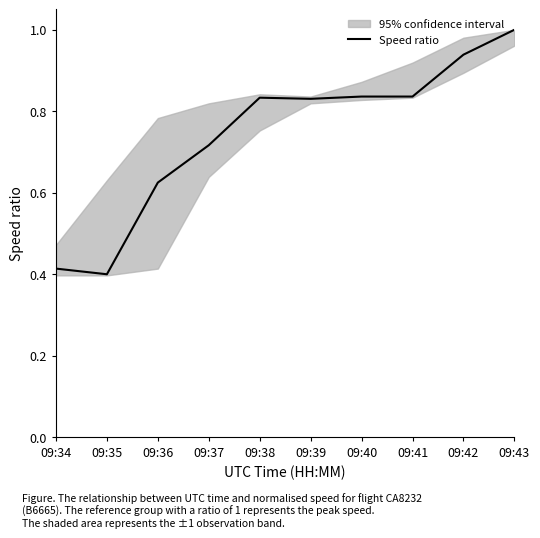

True or false: there are more than 0 points higher than both neighbors.

True